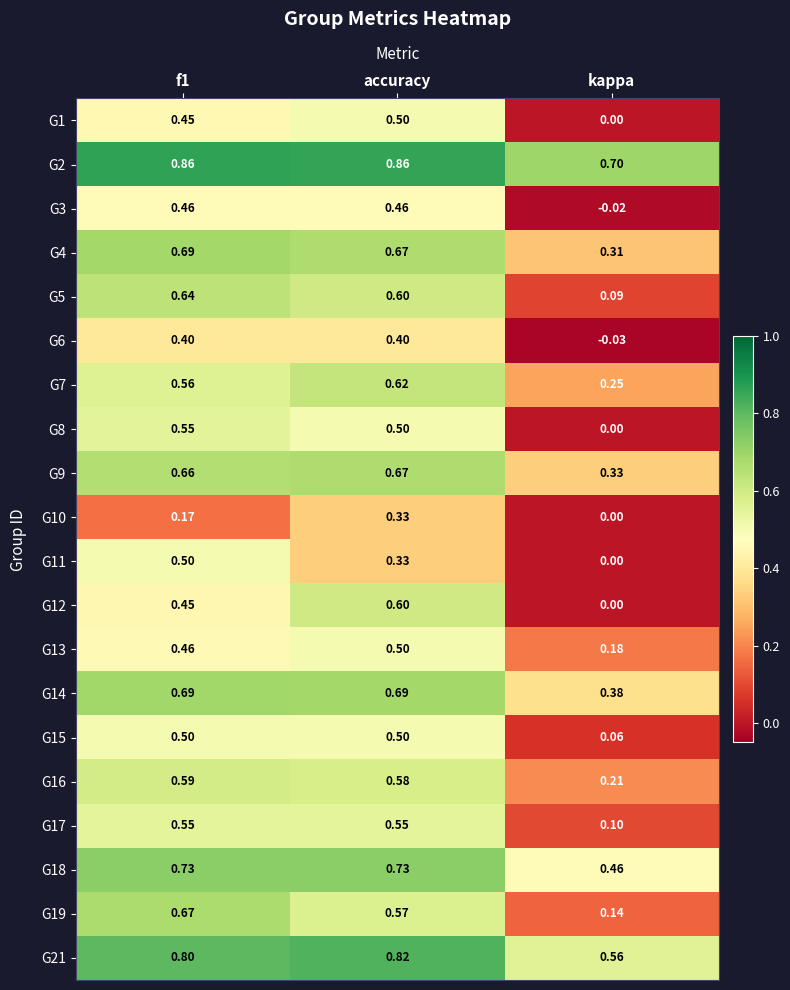

At which label is G13 closest to 0?

kappa